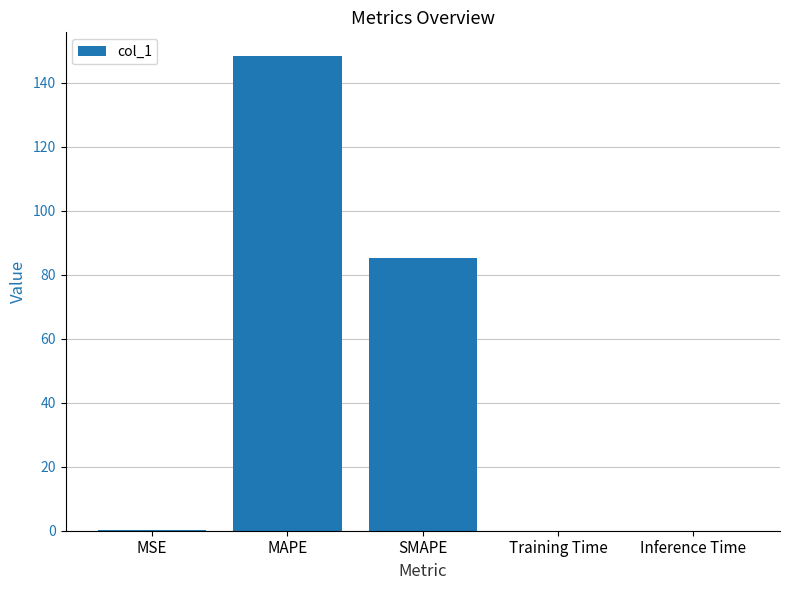

Where is the data nearest to the value 74?

SMAPE